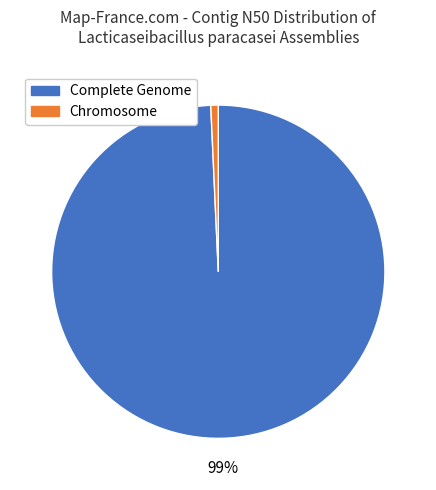

To the nearest percent, what is the average slice percentage?

50%